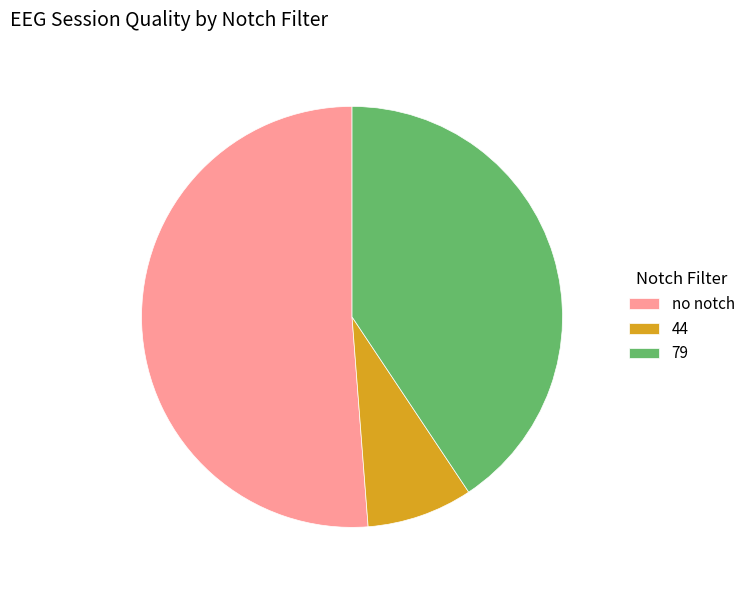

The 79 slice represents 16% of the pie. True or false?

False